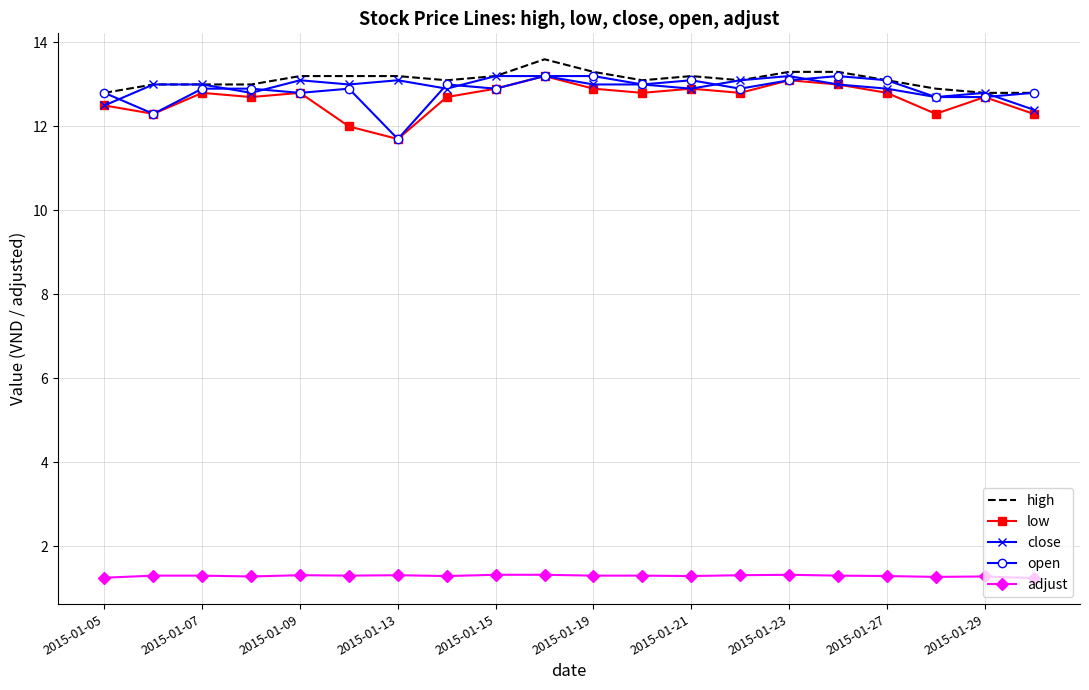

True or false: close and adjust cross at least once.

False